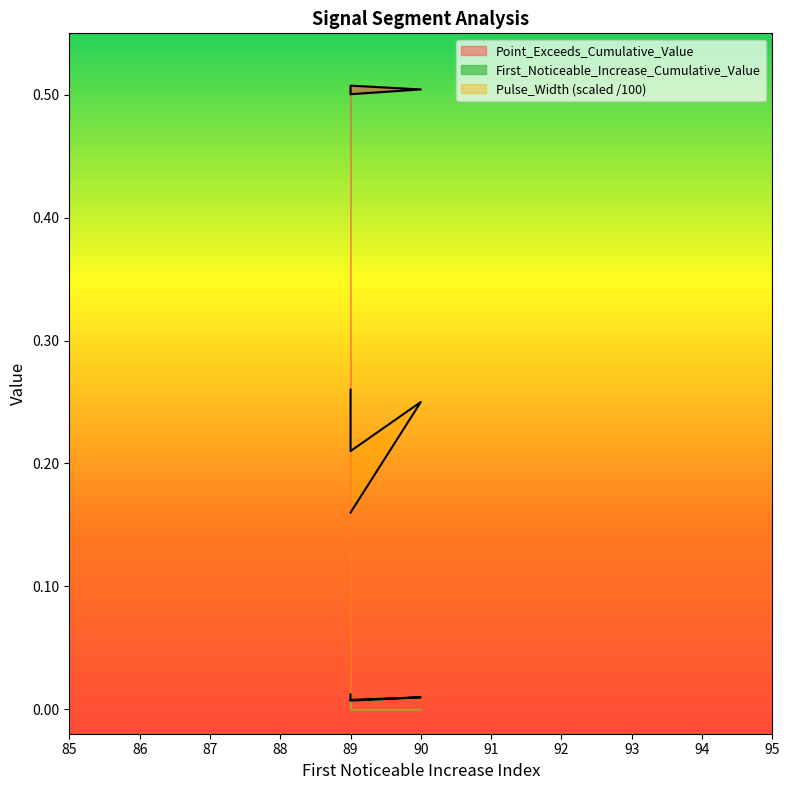

What is the average value of the Point_Exceeds_Cumulative_Value series?

0.5